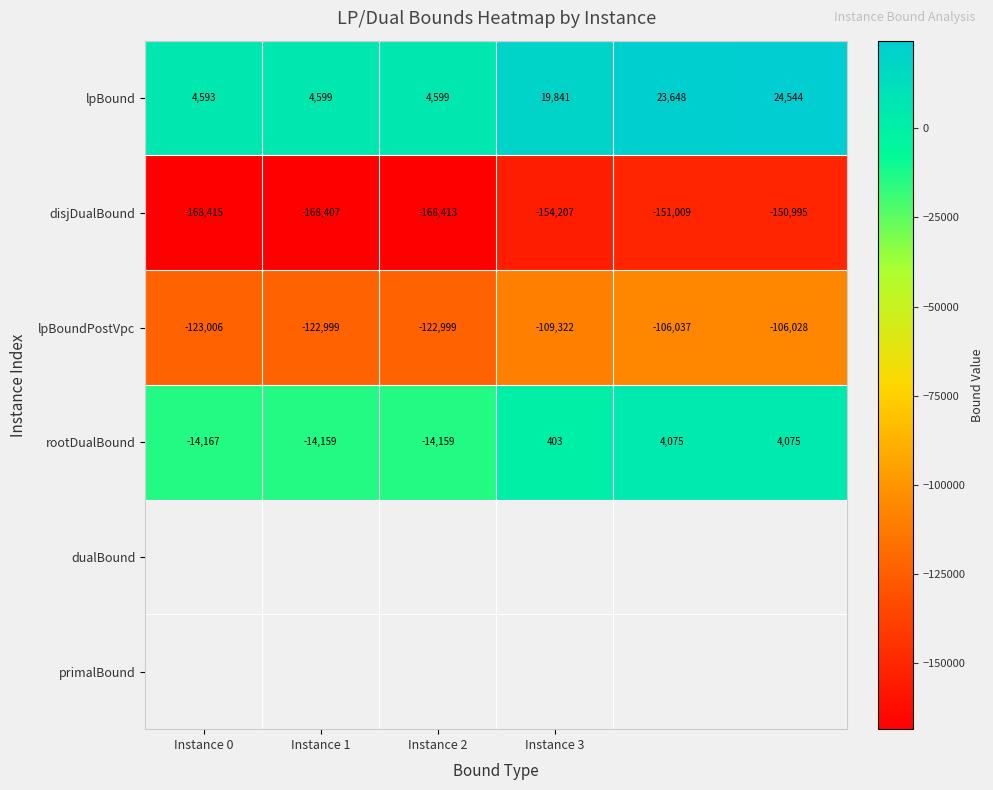

Which series has the widest spread of values?

lpBound